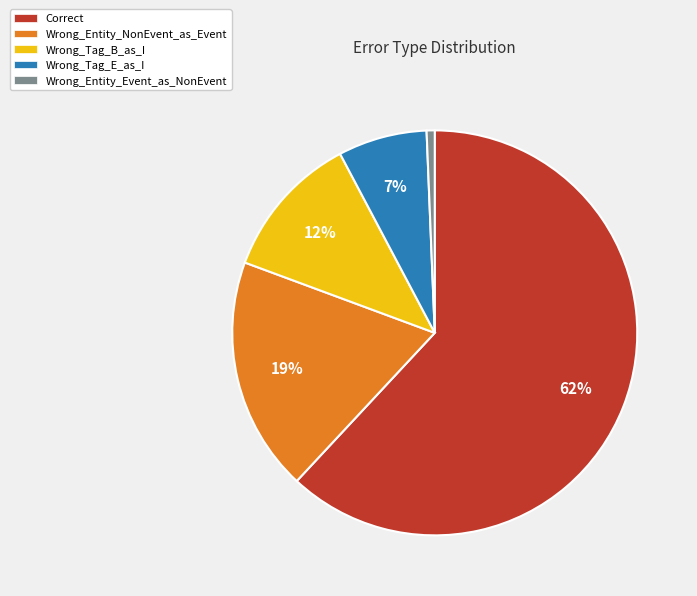

Does any single category account for the majority?

Yes